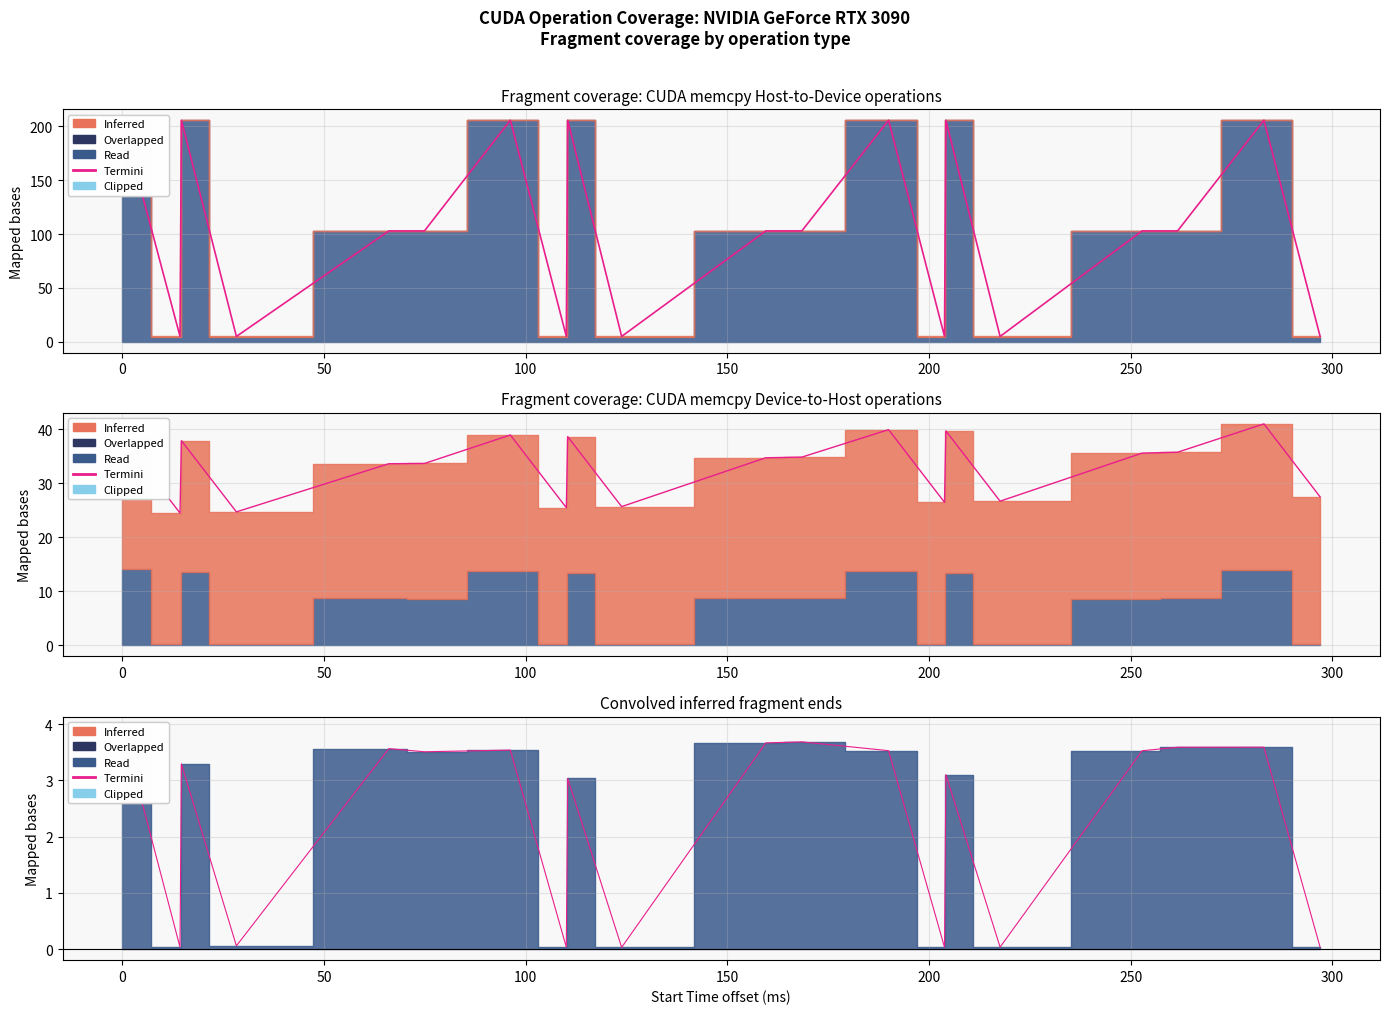

Reading right to left, transcribe all the data shown in this chart.

0.0	3.6	3.6	3.5	0.0	3.1	0.0	3.5	3.7	3.7	0.0	3.0	0.0	3.5	3.5	3.6	0.1	3.3	0.0	3.9